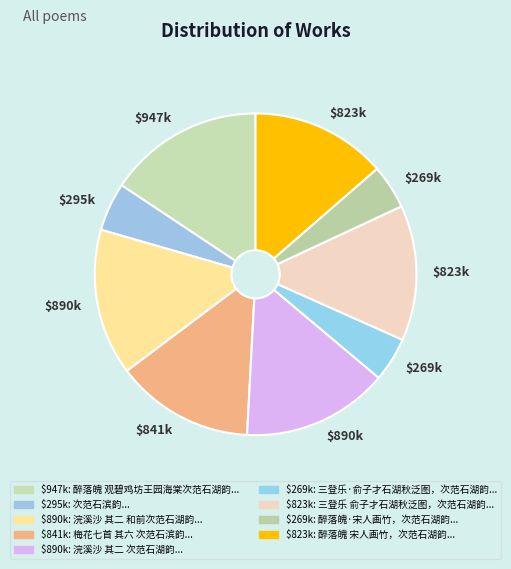

How many slices are in this pie chart?

9